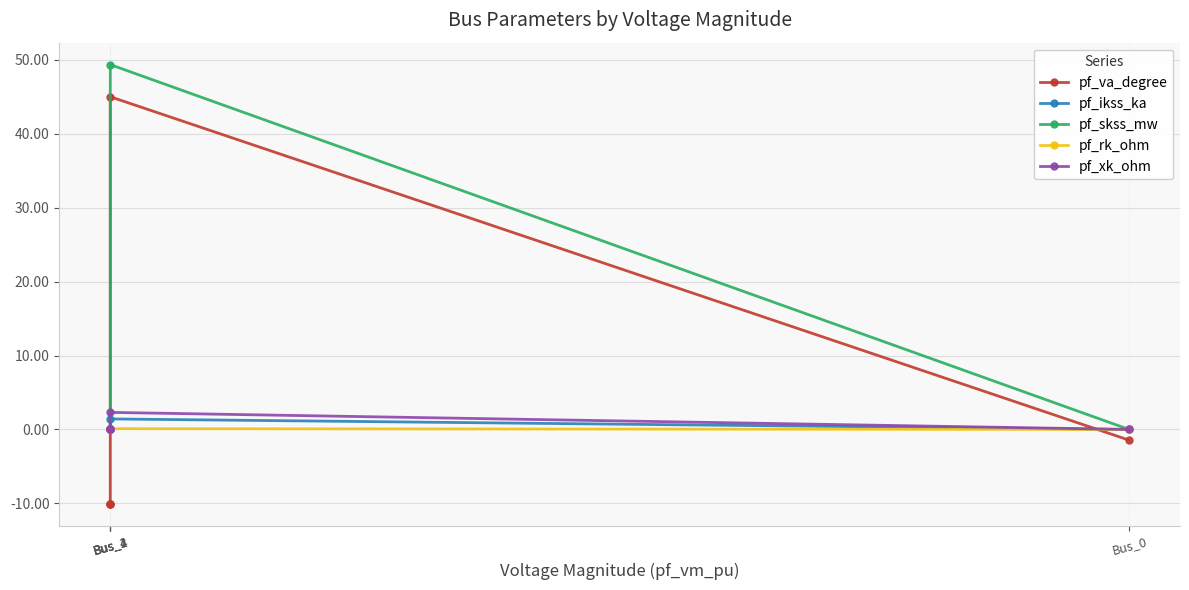

Which has a higher value, Bus_4 or Bus_0?

Bus_0